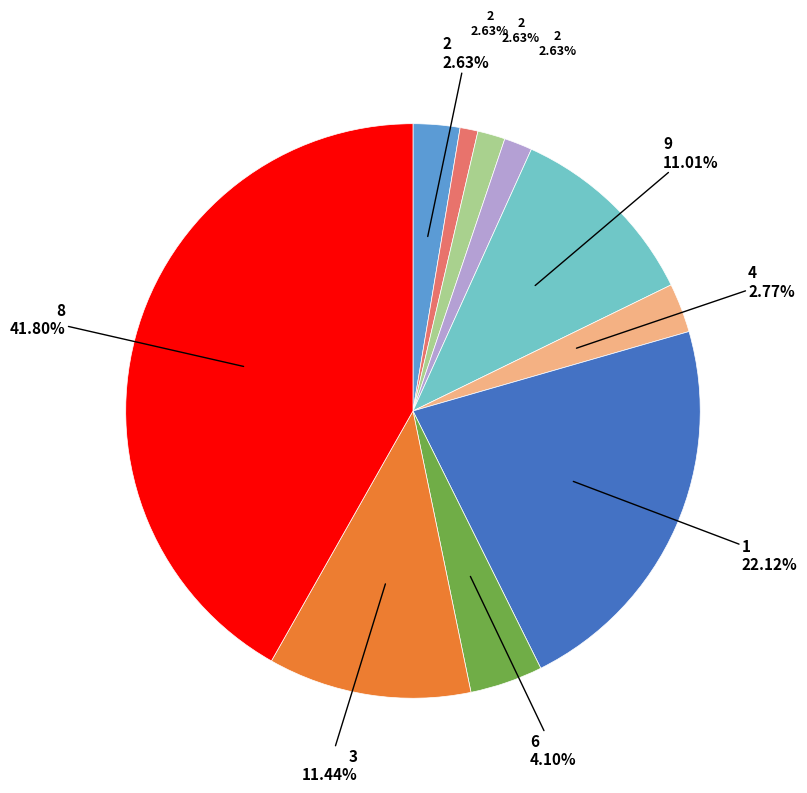

What is the ratio of the value at 4 to the value at 5?

1.8